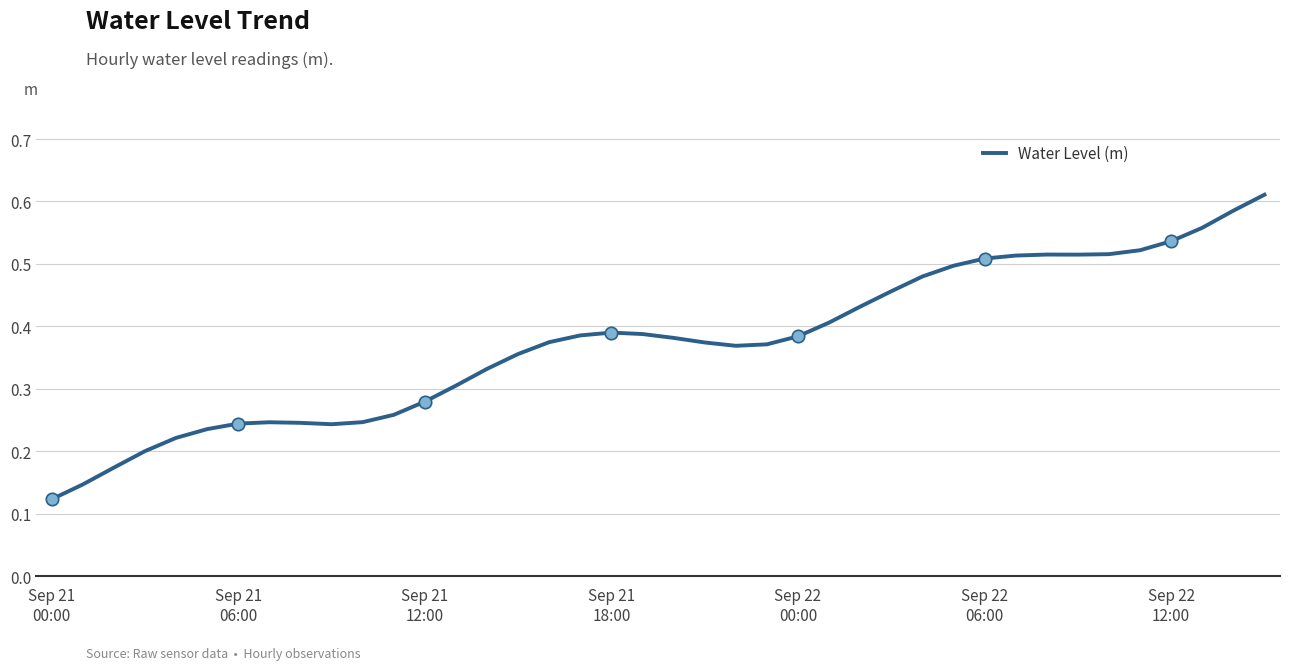

Does the chart have visible grid lines?

Yes